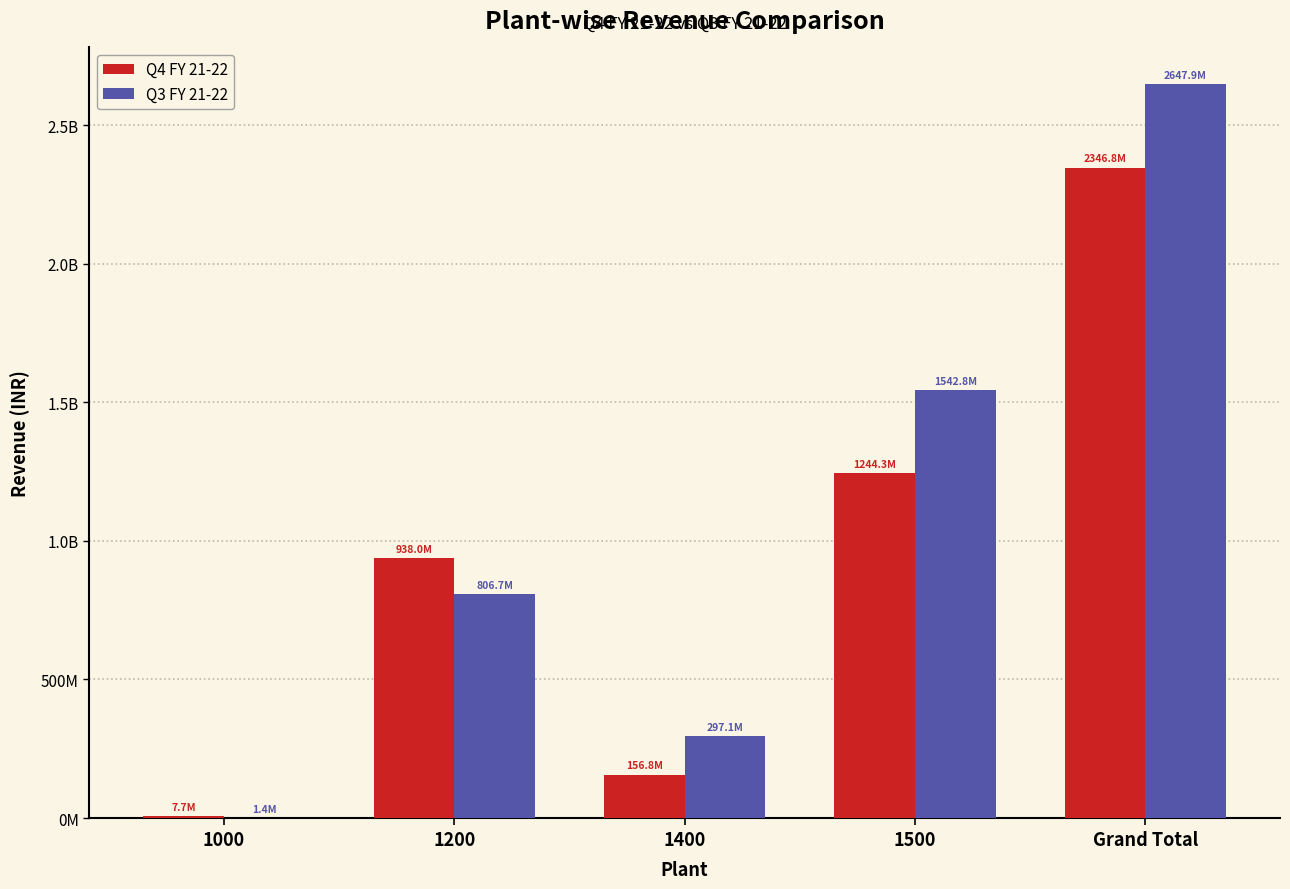

Reading left to right, transcribe all the data shown in this chart.

Q4 FY 21-22: 1000=7676199.2	1200=937966247.1	1400=156760451.3	1500=1244347497.0	Grand Total=2346750394.6
Q3 FY 21-22: 1000=1352828.5	1200=806674314.2	1400=297096711.4	1500=1542778849.4	Grand Total=2647902703.4